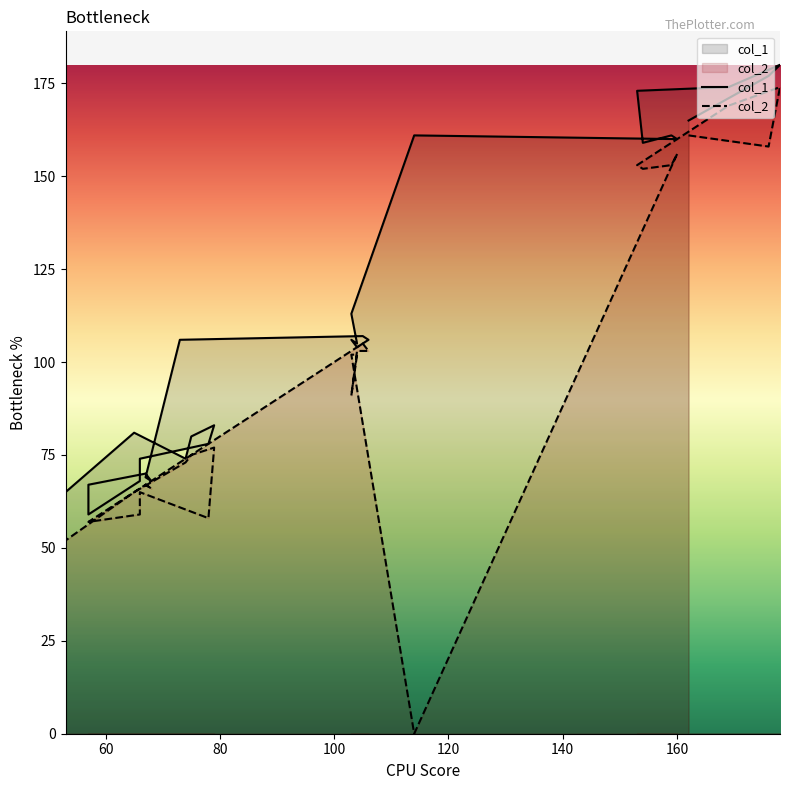

Is it true that col_1 equals 217 at 8?

False